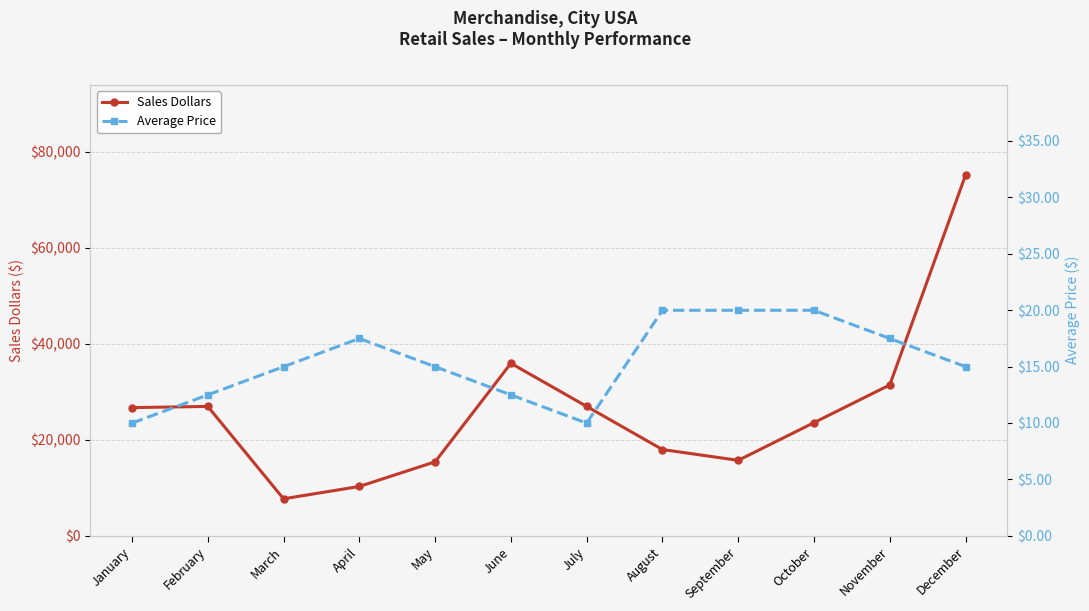

True or false: Sales Dollars and Average Price cross at least once.

False